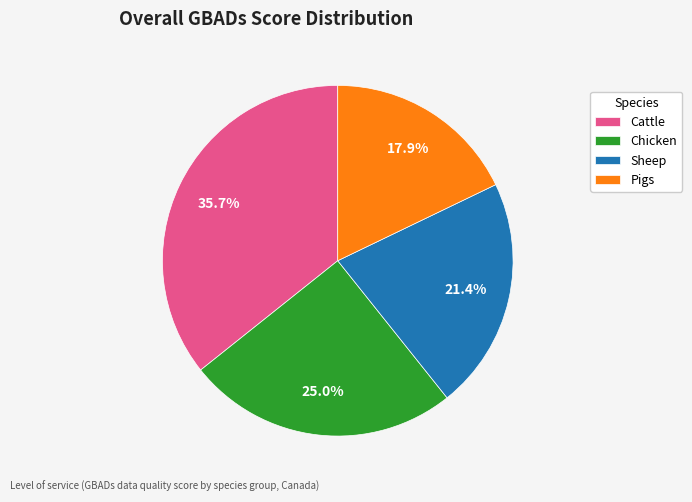

What percentage do Pigs and Chicken together represent?

42.9%